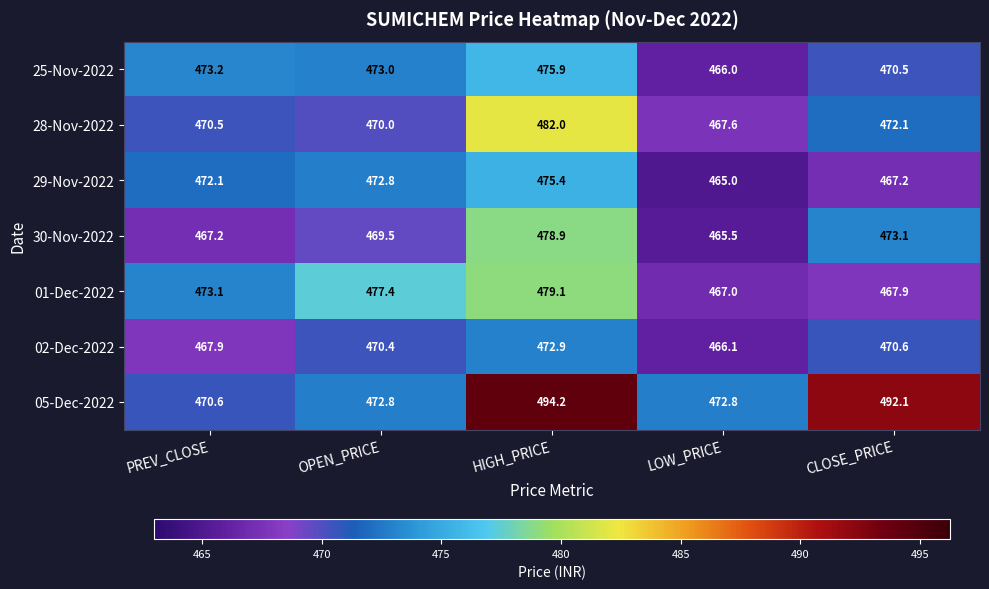

What is the minimum value for 29-Nov-2022?

465.0